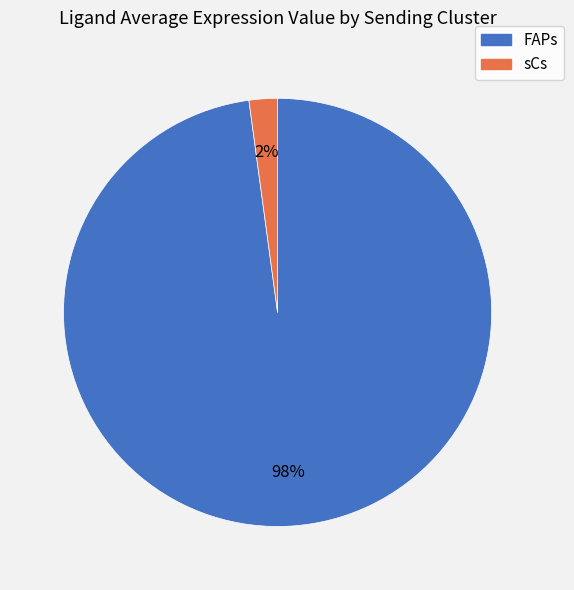

Is it true that sCs is 2% of the pie?

True